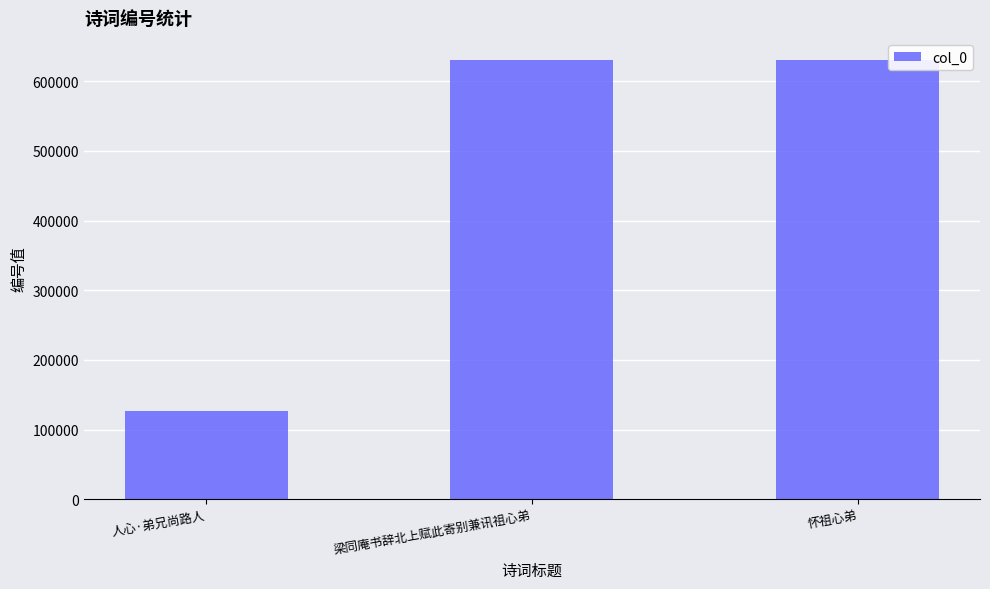

What is the minimum value shown in the chart?

125966